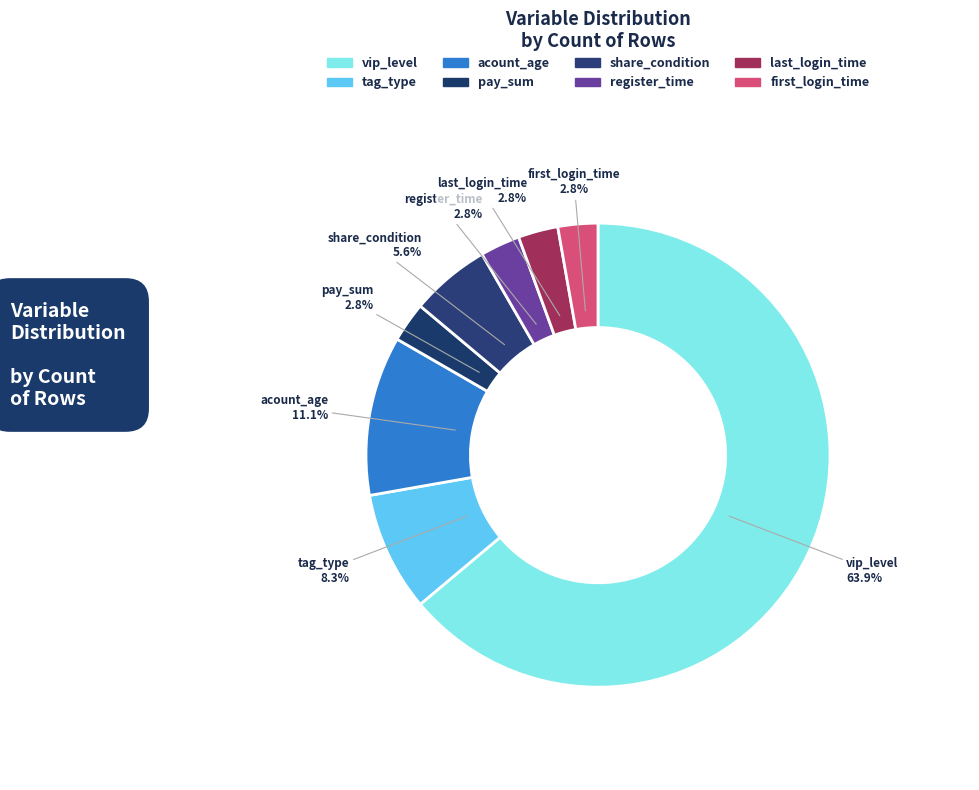

Count the number of slices in the pie.

8